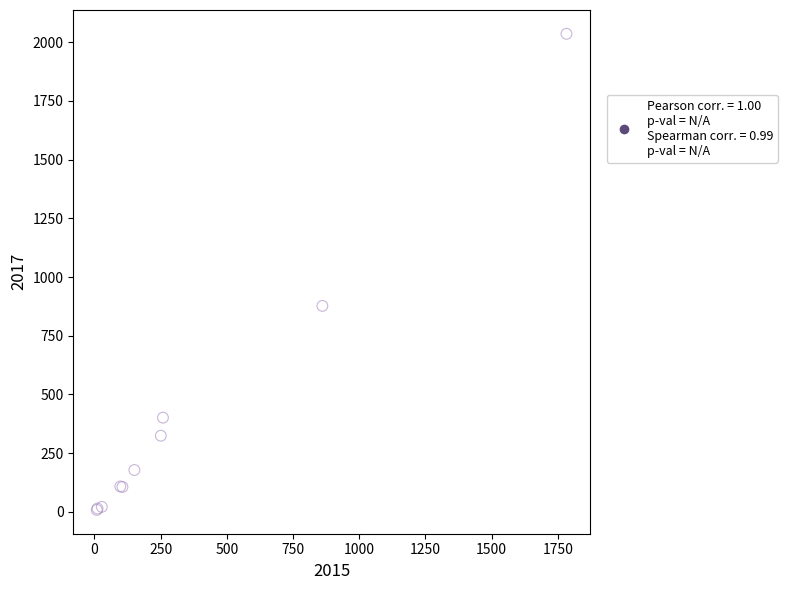

What Y value in the scatter plot is closest to 1022?

877